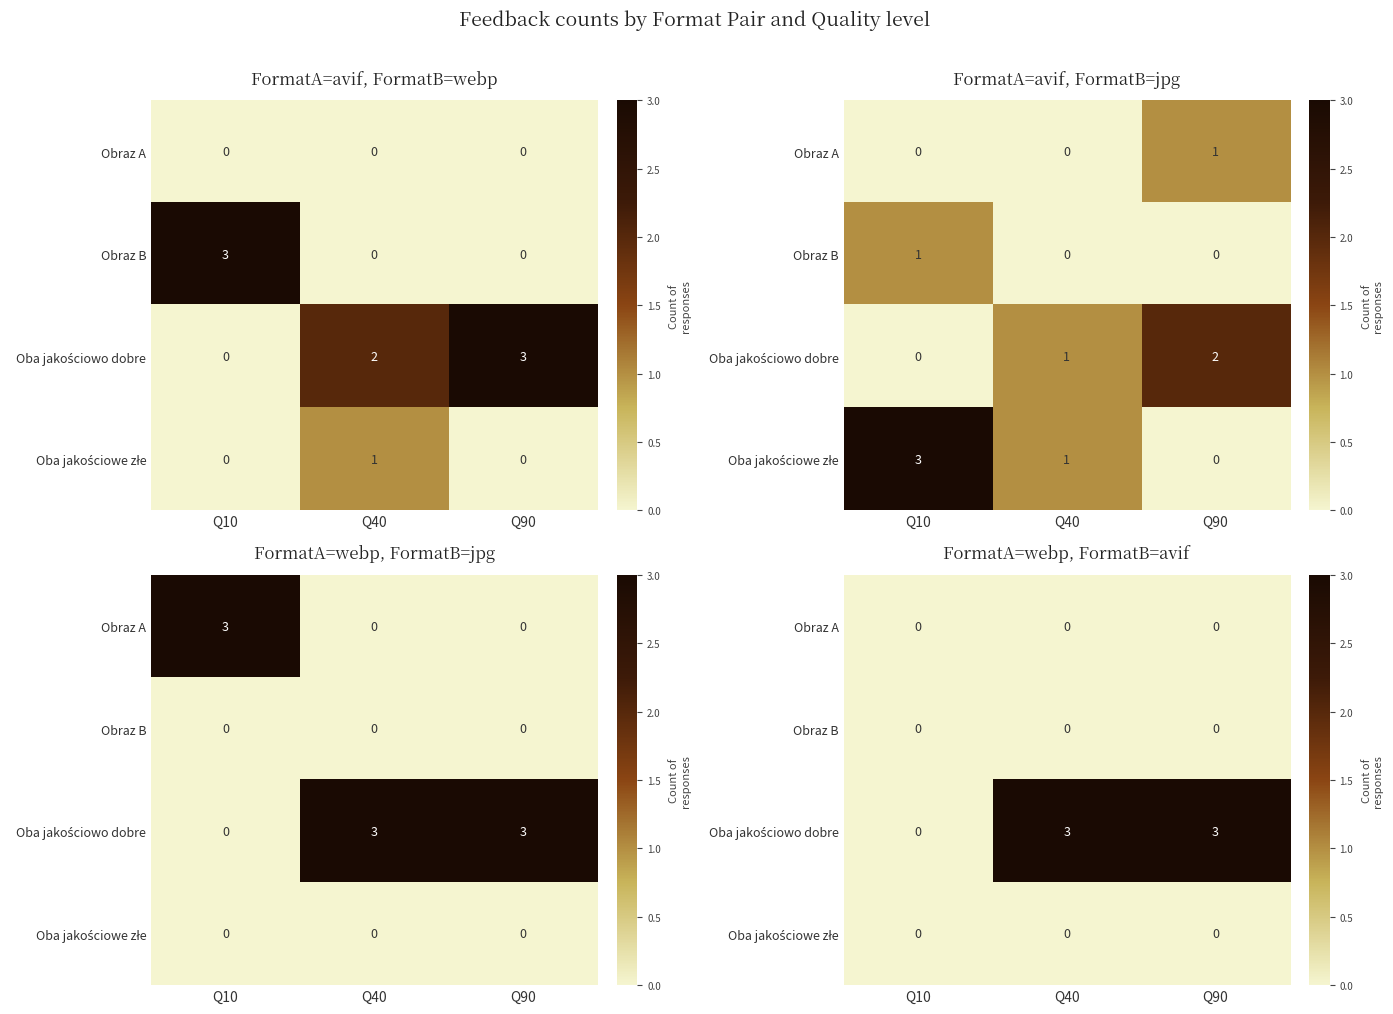

List the series in order of their peak value, highest first.

Oba jakościowo dobre, Obraz A, Obraz B, Oba jakościowe złe